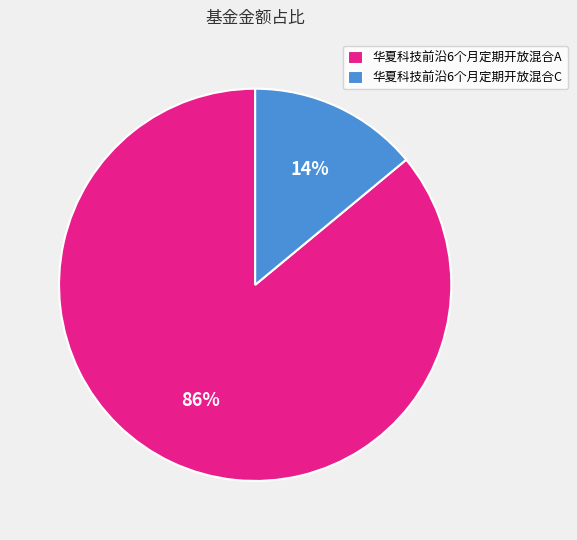

To the nearest percent, what portion does 华夏科技前沿6个月定期开放混合A represent?

86%